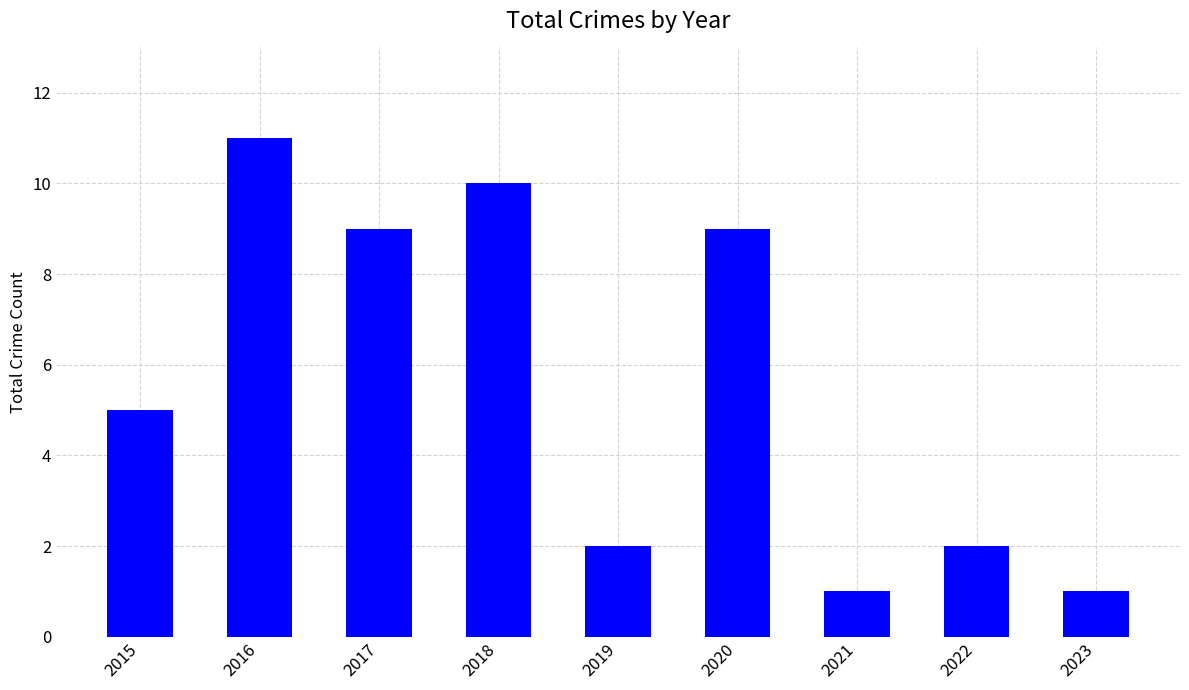

Reading left to right, transcribe all the data shown in this chart.

5	11	9	10	2	9	1	2	1